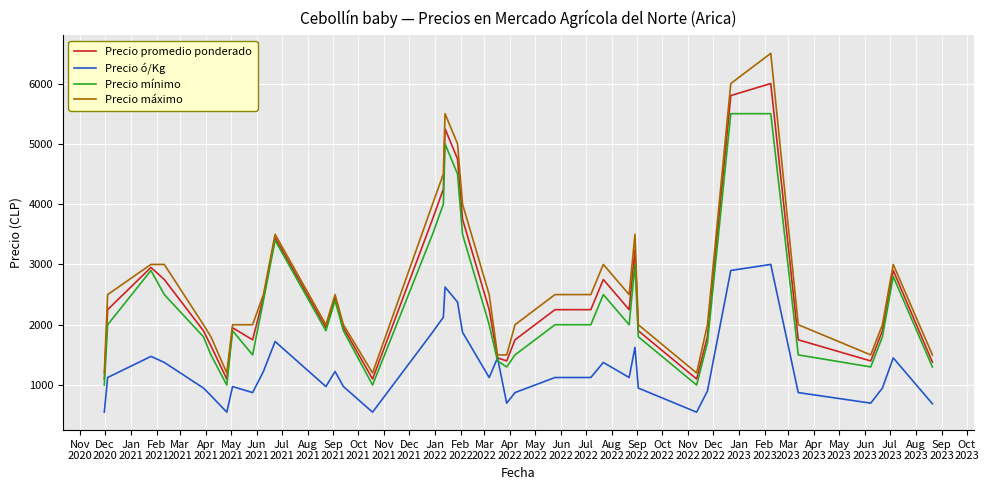

Which series has the widest spread of values?

Precio máximo